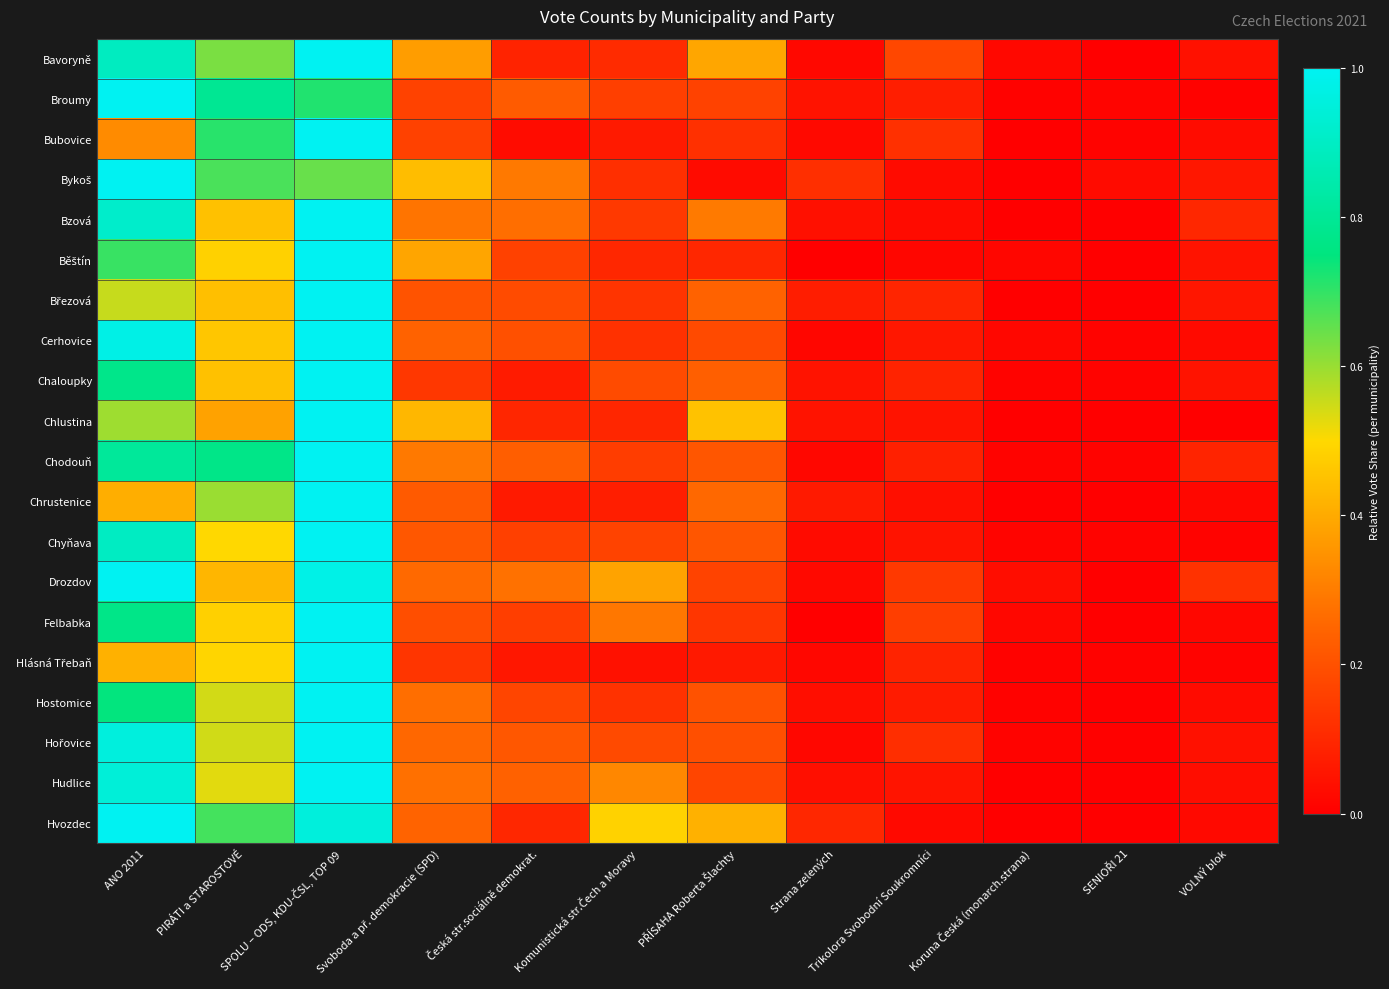

What is the difference between the highest and lowest values at Svoboda a př. demokracie (SPD)?

0.3